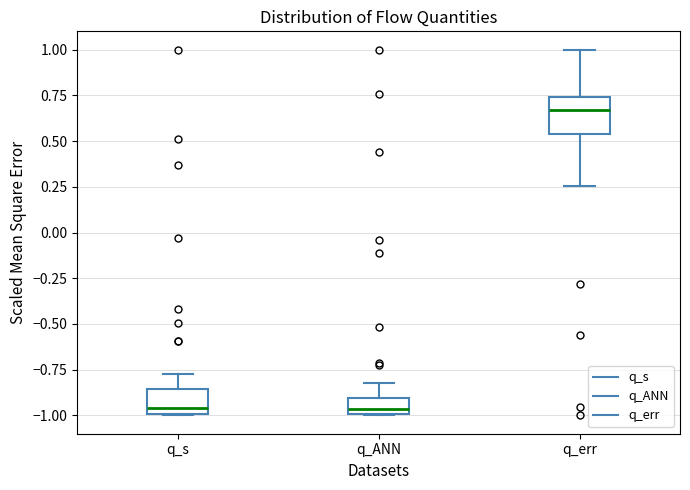

Reading left to right, transcribe this box plot: for each box, give where its median line is, the range the box spans, and where its two whiskers end, as read against the y-axis. The values are not printed on the chart, so give them approximately, as read against the axis.

q_s: median -0.95, box -1.00 to -0.85, whiskers -1.00 to -0.75
q_ANN: median -0.95, box -1.00 to -0.90, whiskers -1.00 to -0.80
q_err: median 0.65, box 0.55 to 0.75, whiskers 0.25 to 1.00